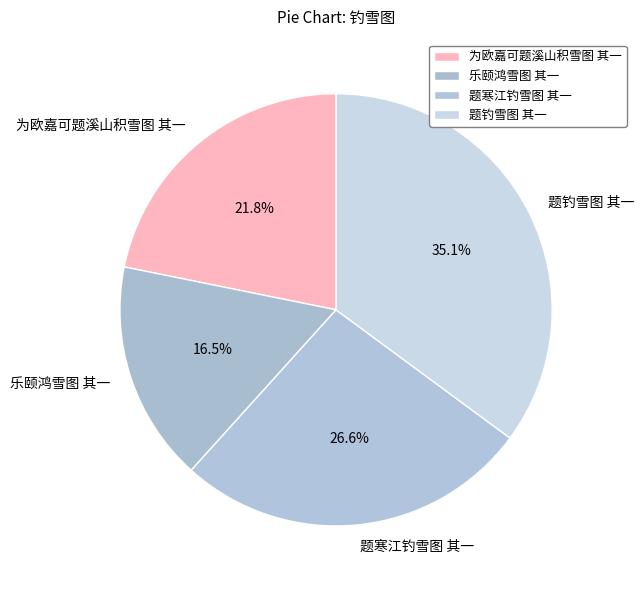

Does 题寒江钓雪图 其一 represent more than half of the total?

No